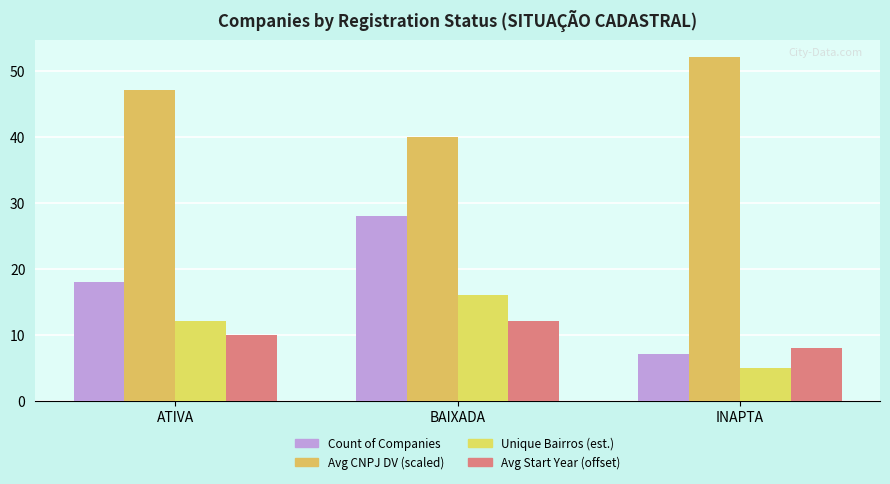

How many values in the Count of Companies series are below 18?

1